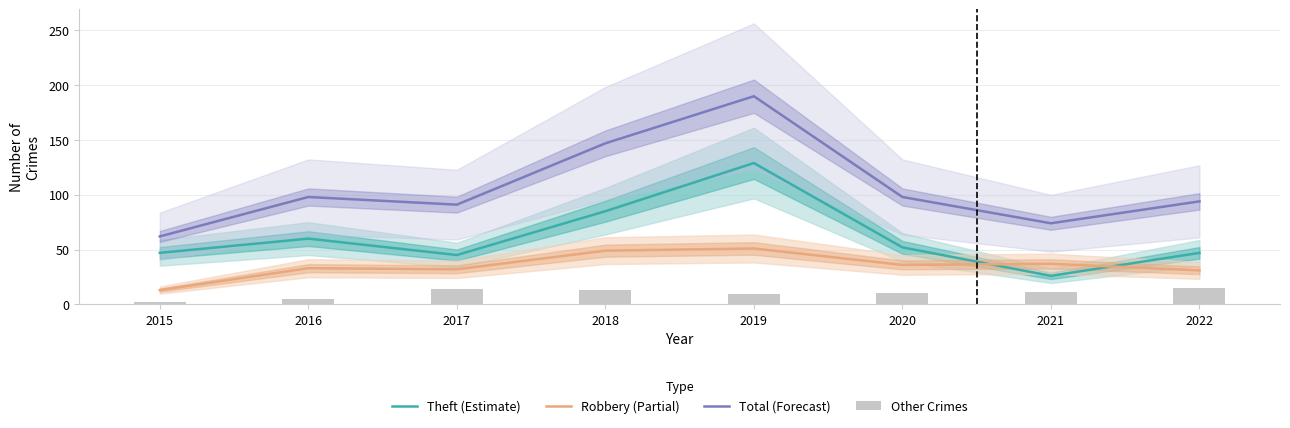

Which series has the widest spread of values?

Total (Forecast)